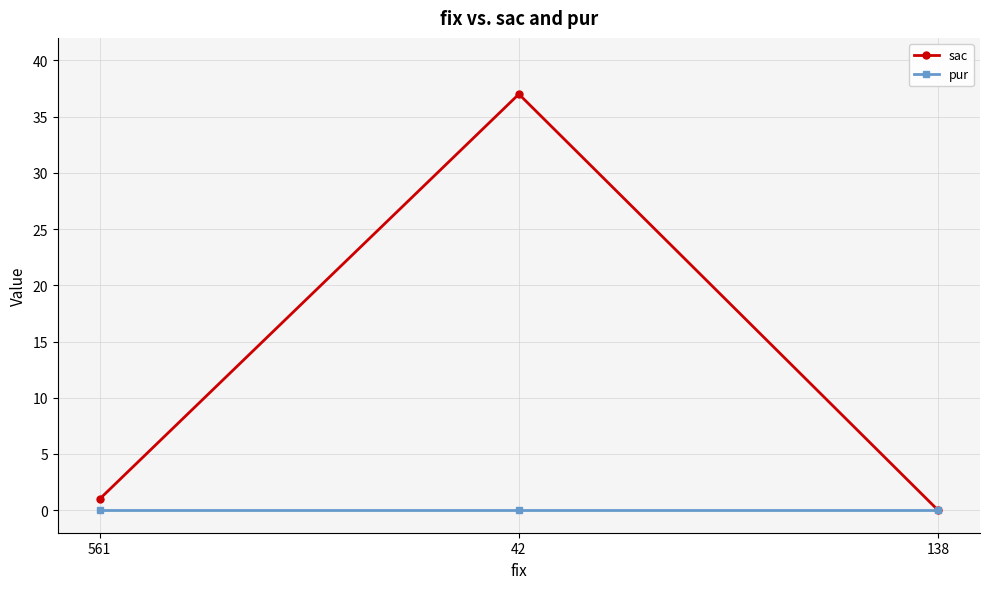

Rank the series by their maximum value, from highest to lowest.

sac, pur